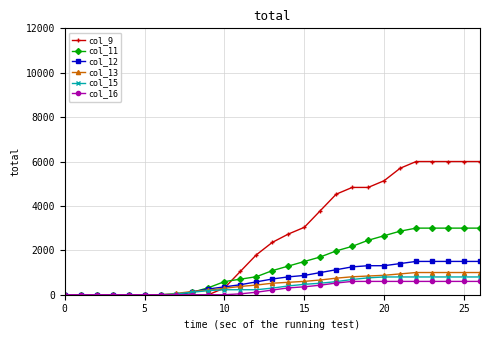

What is the maximum value for col_11?

3000.0